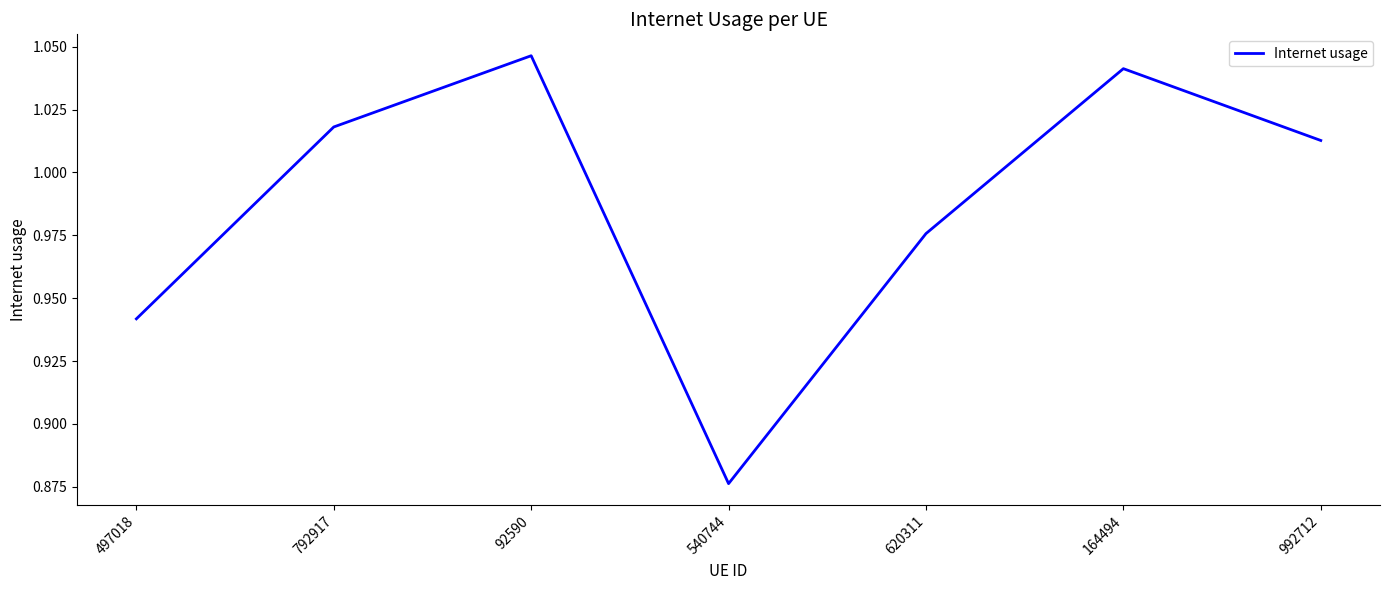

The chart shows a value of 1.8 at 92590. True or false?

False